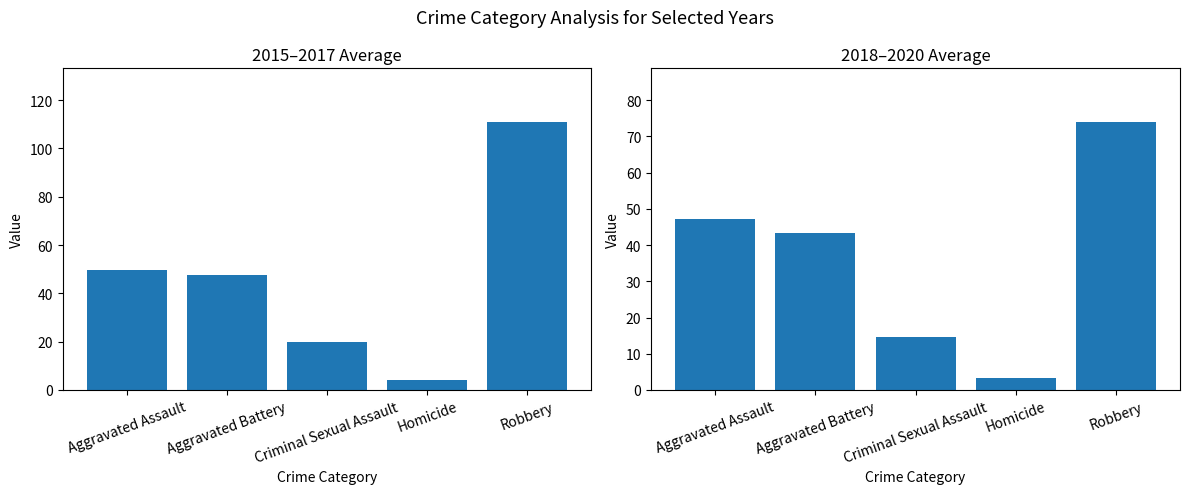

Is it true that 2018-2020 Avg equals 28.3 at Aggravated Battery?

False